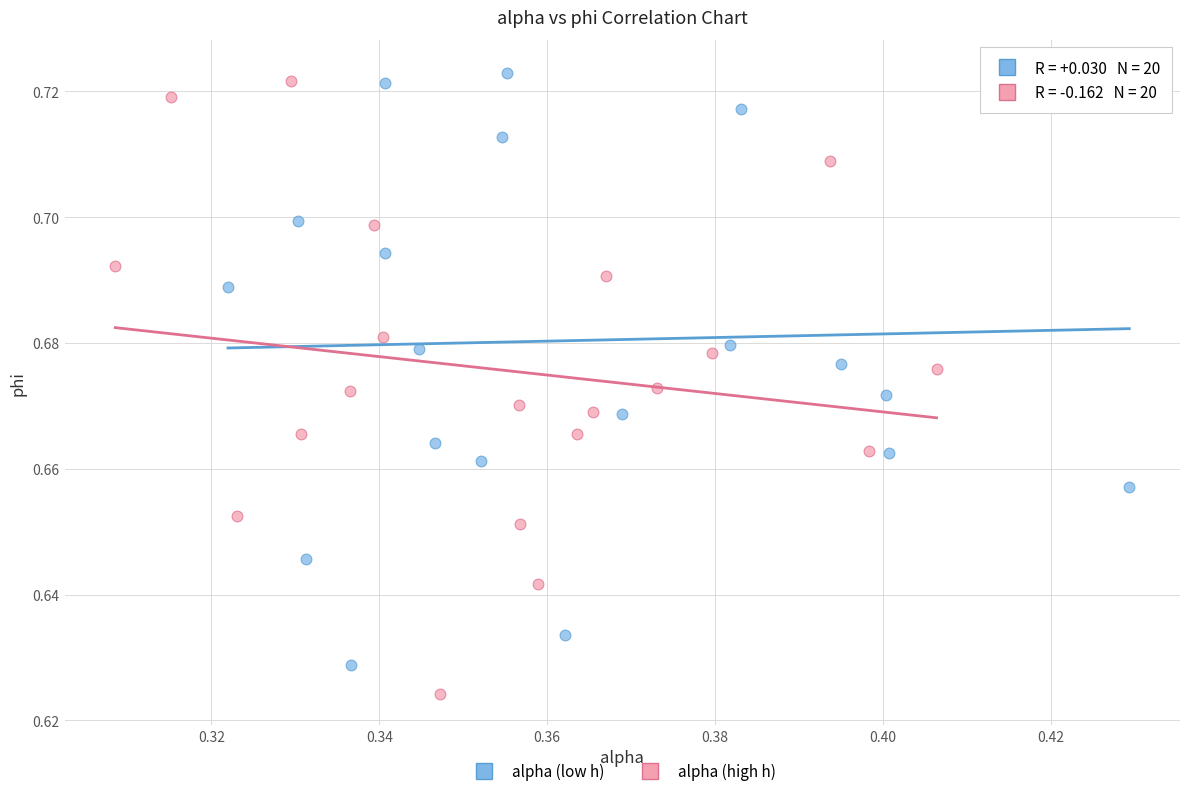

Which series reaches the minimum Y coordinate?

alpha (high h)